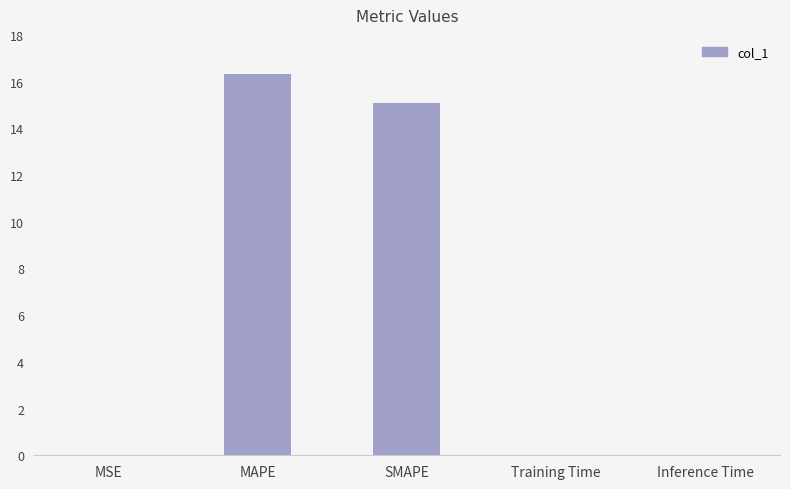

Approximately how many times larger is the value at SMAPE compared to MAPE?

0.9